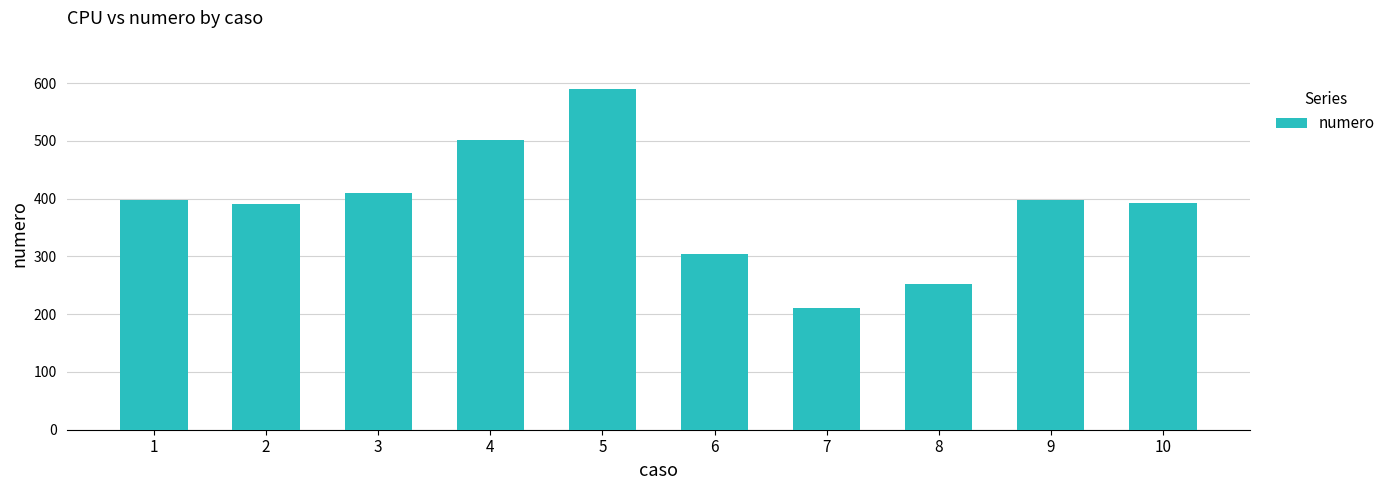

What is the maximum value shown in the chart?

590